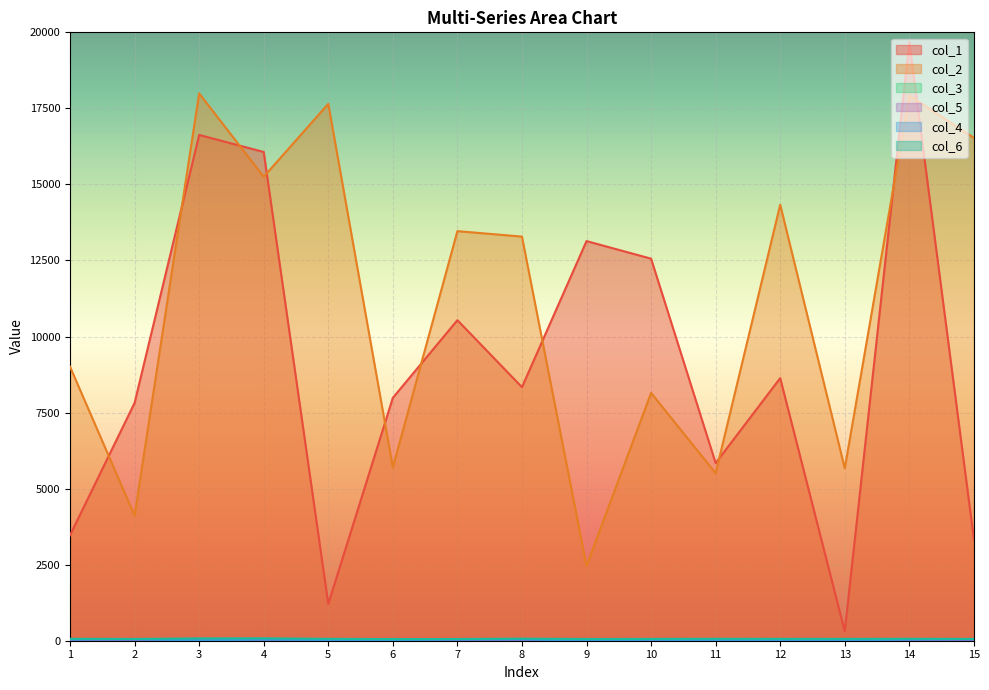

How many data points does each series have?

15